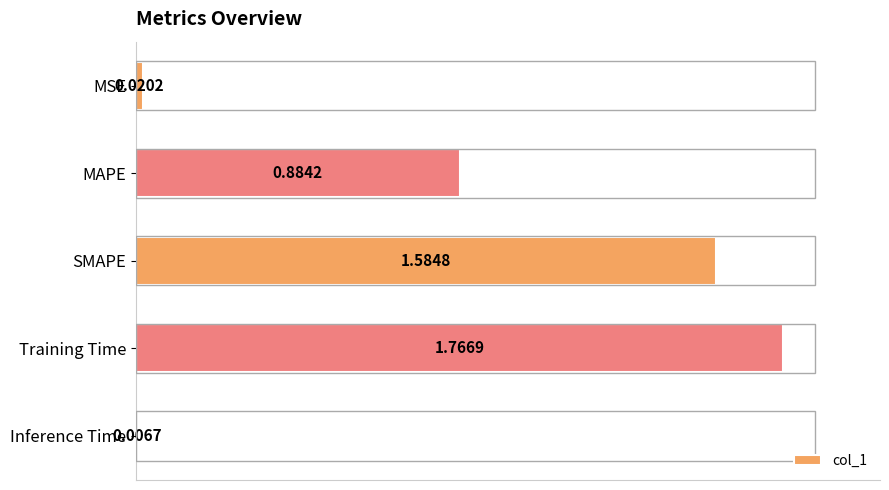

What is the sum of all values?

4.3